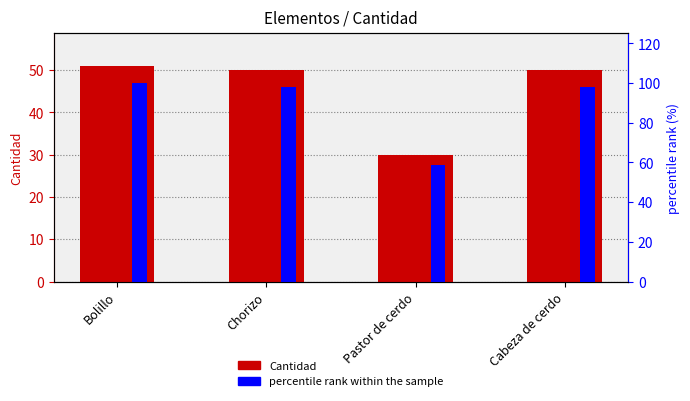

Which category has the lowest value across all series?

Pastor de cerdo